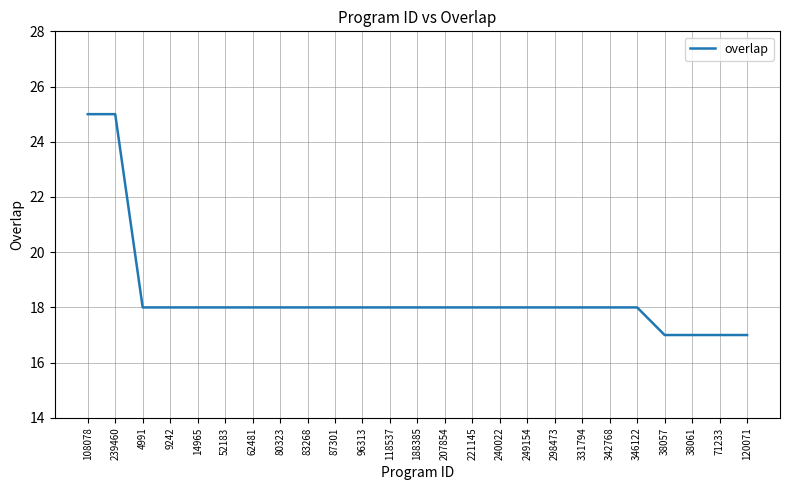

What is the minimum value shown in the chart?

17